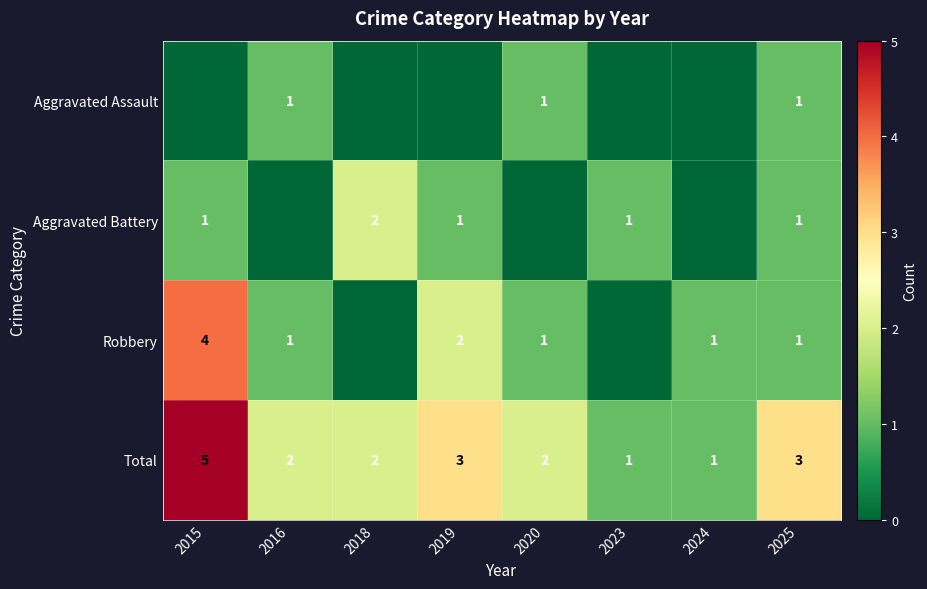

What is the sum of the Aggravated Battery values at 2015 and 2018?

3